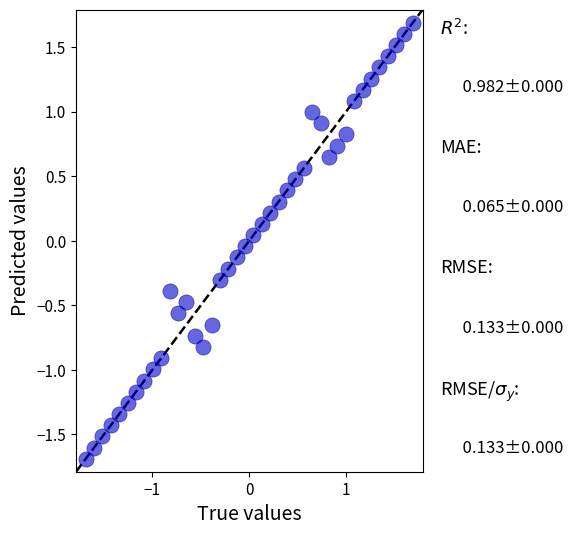

What is the range of X values (max minus min)?

3.4